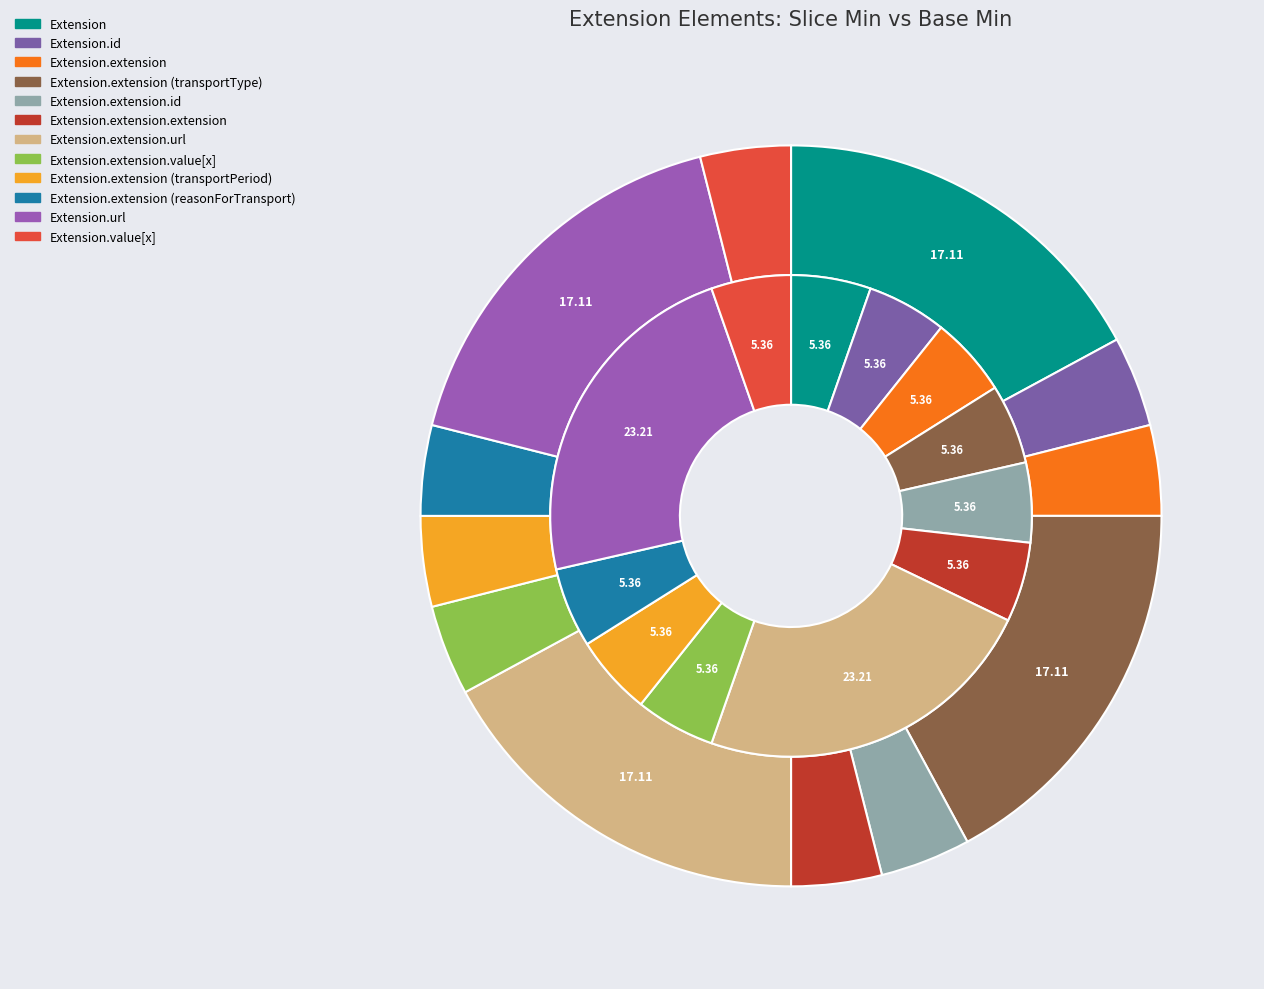

True or false: Extension.value[x] accounts for 8% of the total.

False